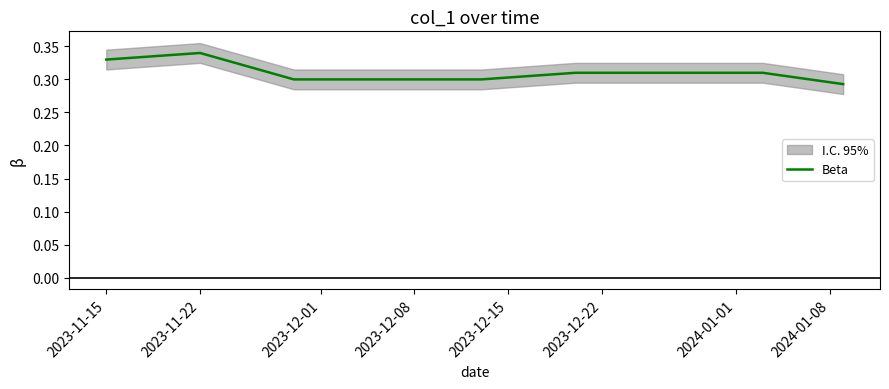

Count the values in the range 0 to 1.

40